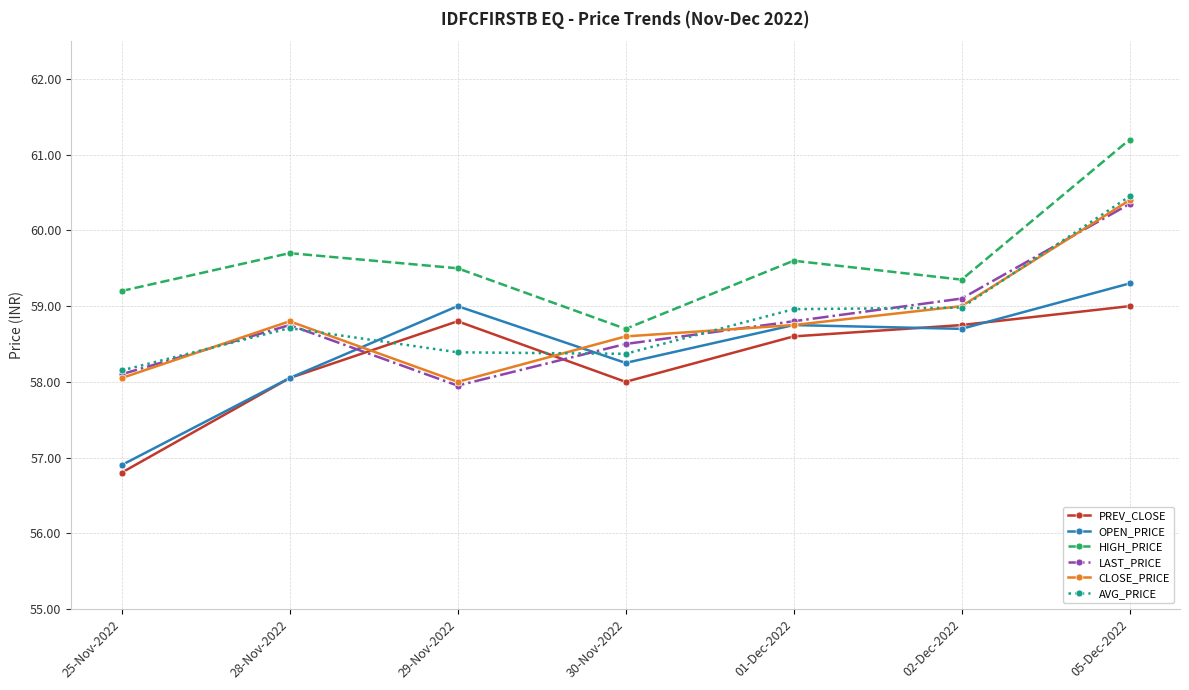

What position from the right is 25-Nov-2022?

7